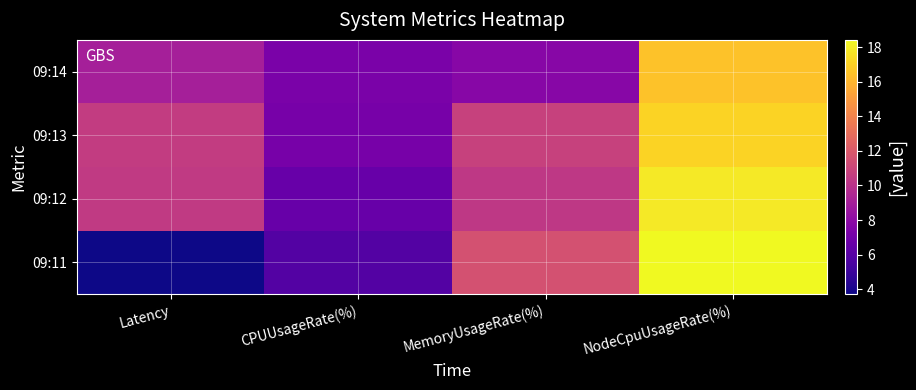

Rank the series at NodeCpuUsageRate(%) from lowest to highest value.

09:14, 09:13, 09:12, 09:11